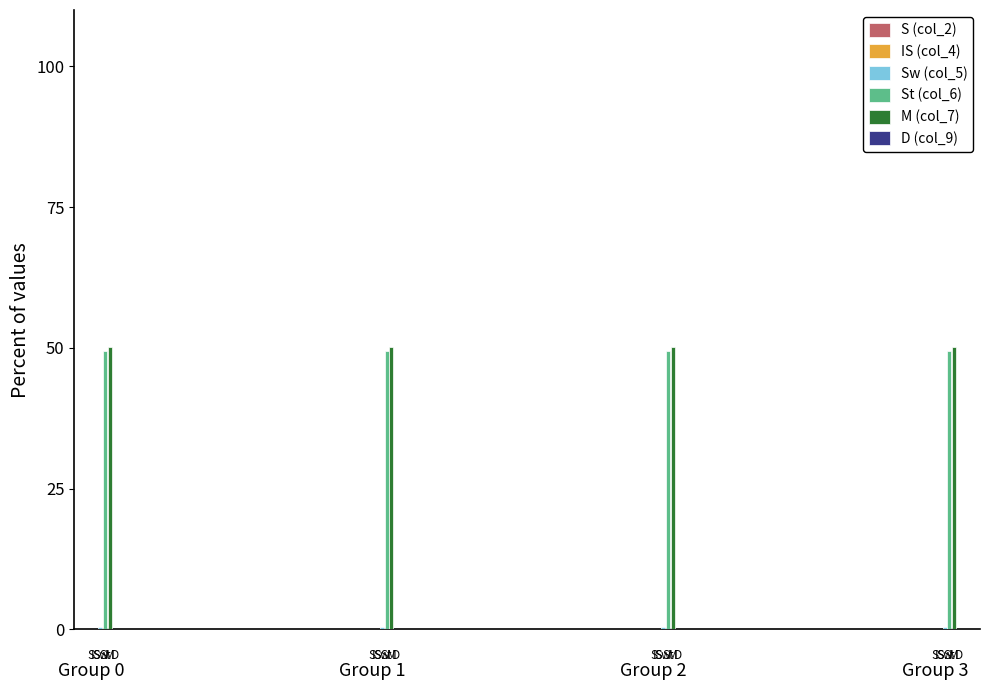

What is the maximum value shown in the chart?

50.2